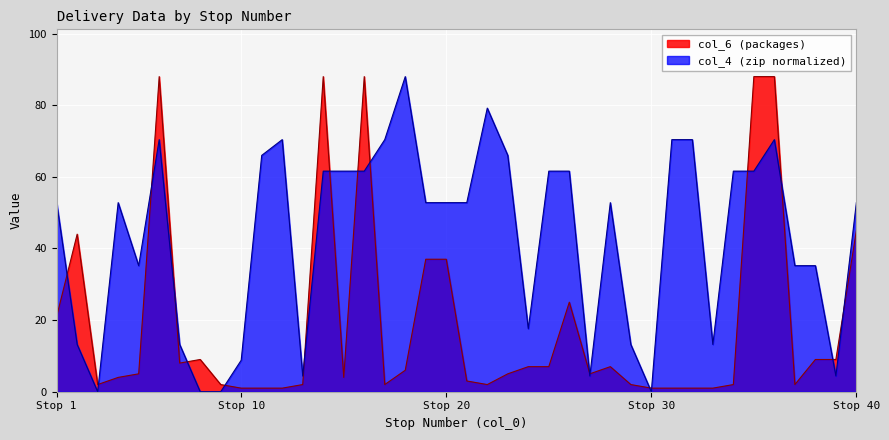

At how many categories does at least one series exceed 1?

39